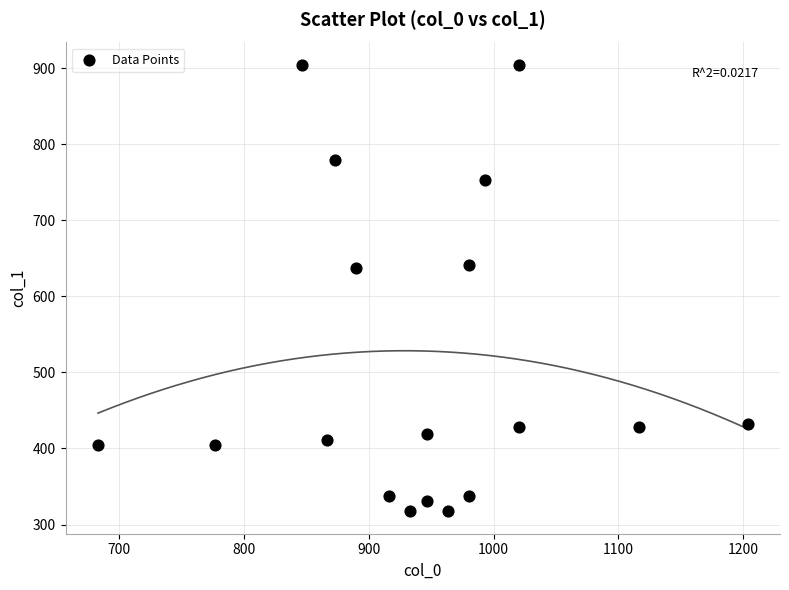

How many data points are displayed?

18